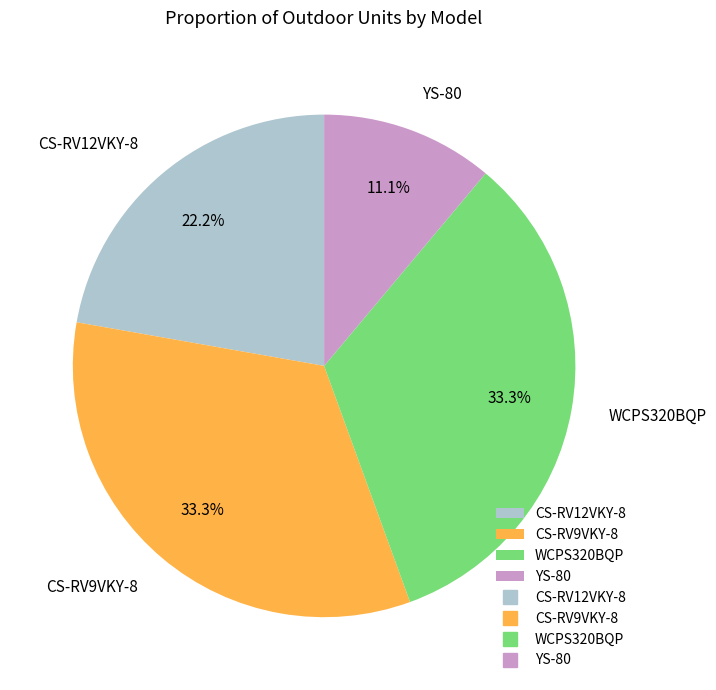

What is the smallest slice in the pie chart?

YS-80